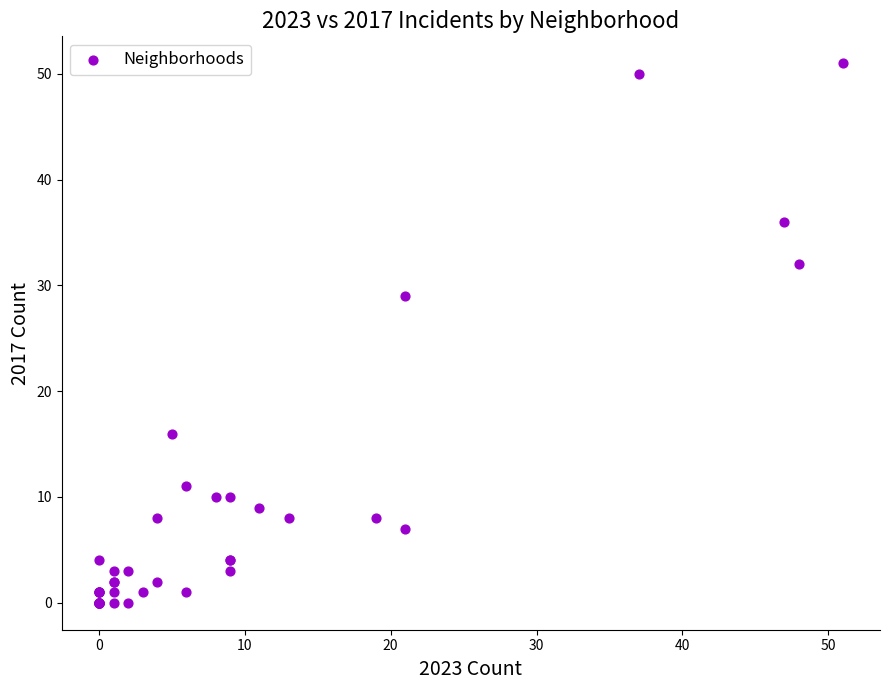

What Y value in the scatter plot is closest to 25?

29